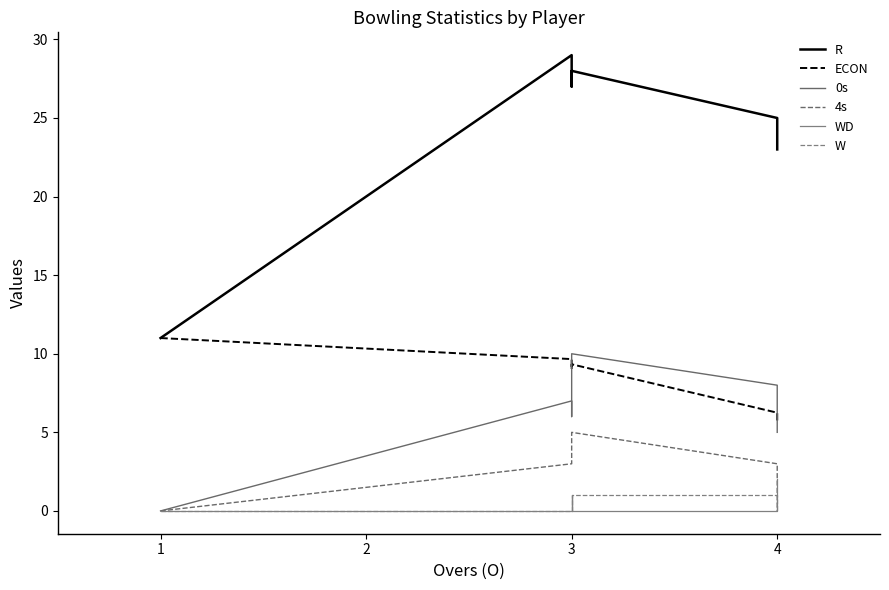

True or false: 0s and W intersect in this chart.

False